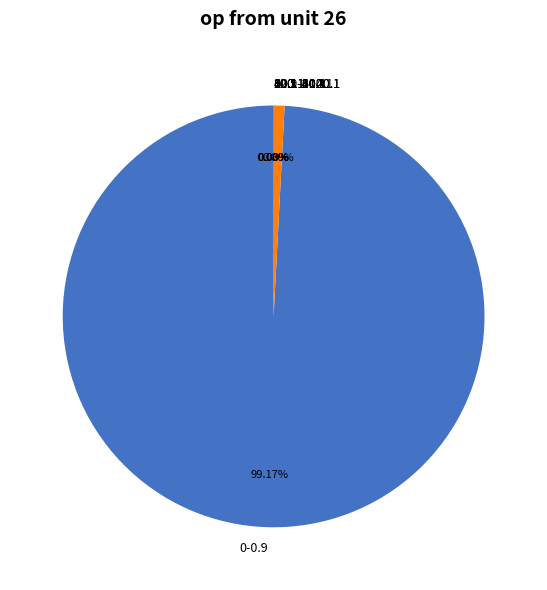

Is 0-0.9 the majority of the pie?

Yes